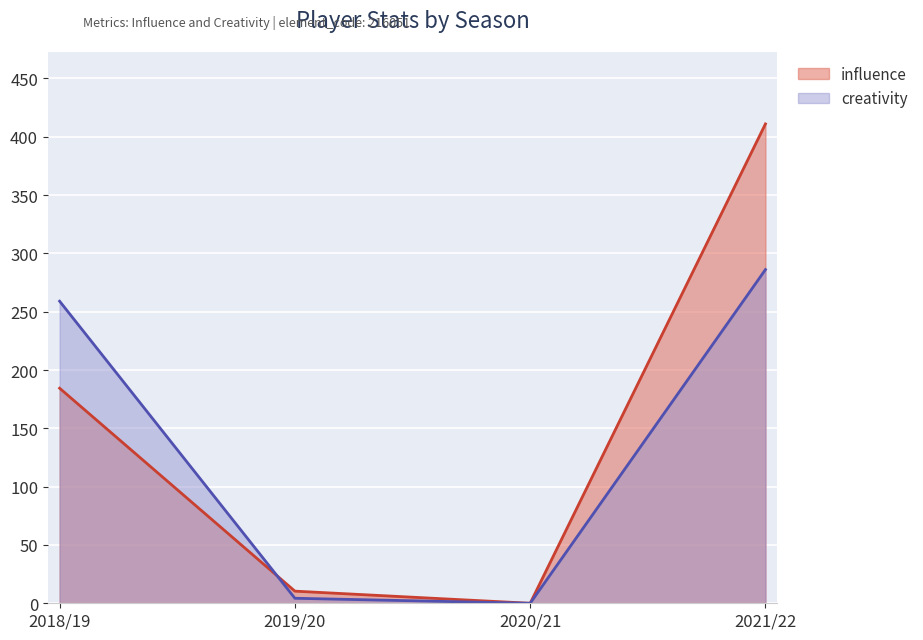

What position from the right is 2020/21?

2